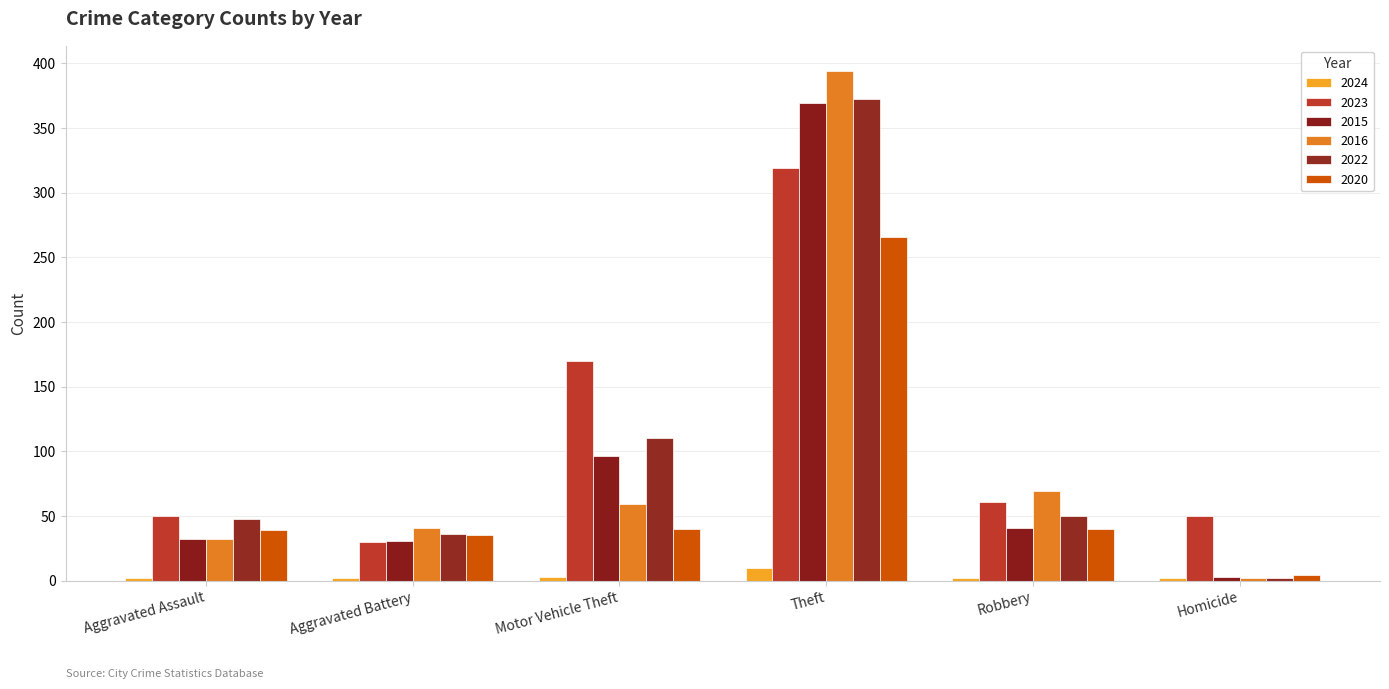

What is the average value of the 2022 series?

103